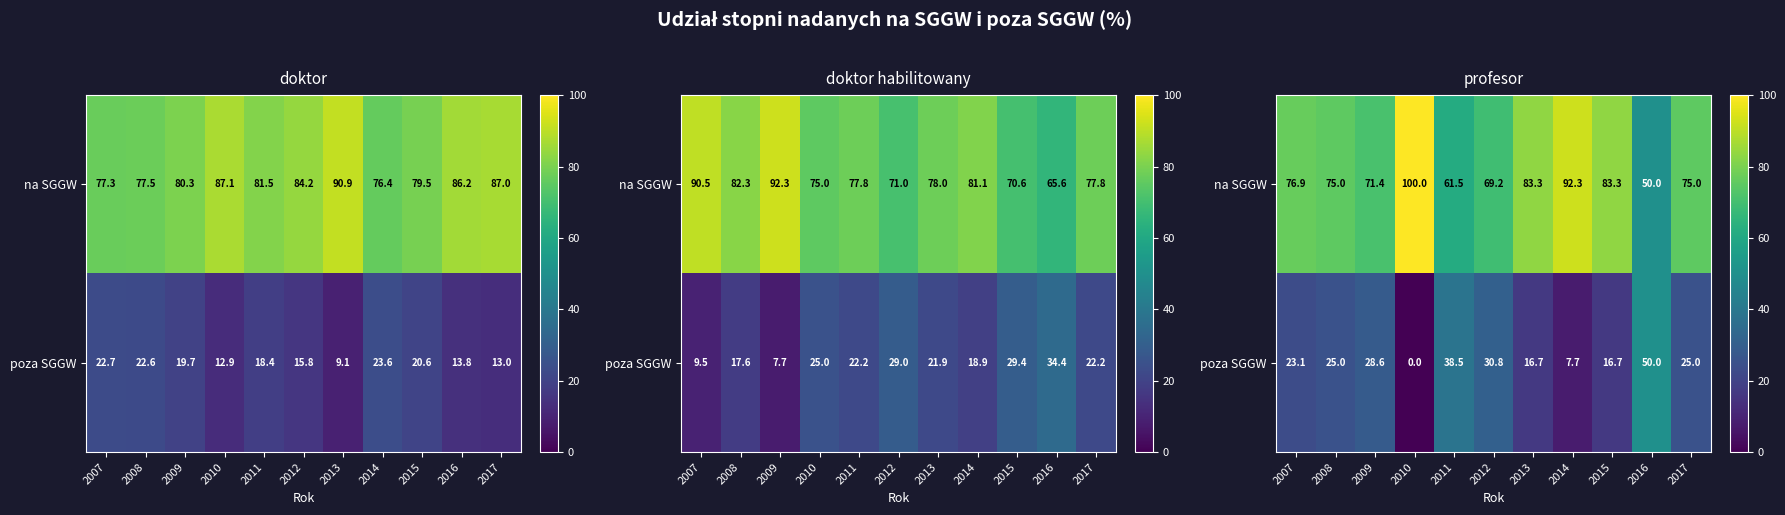

List the series in order of their peak value, lowest first.

poza SGGW, na SGGW